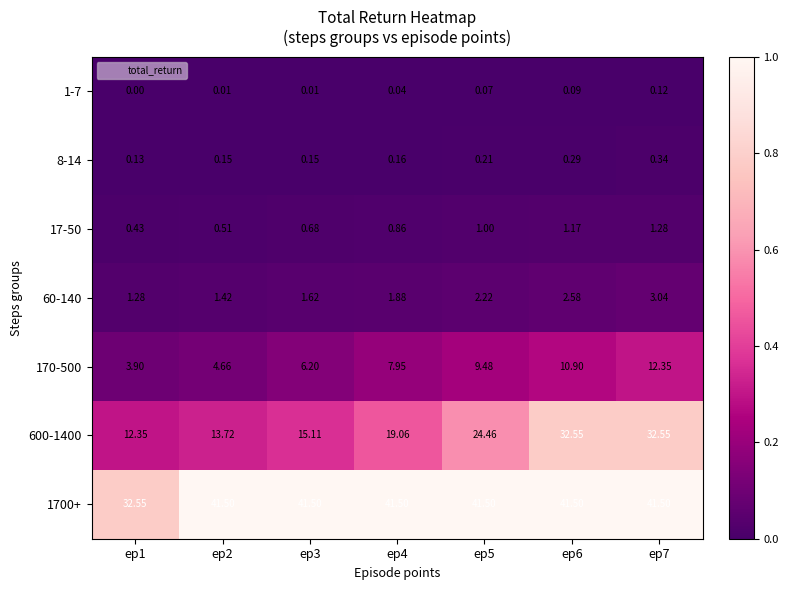

Is the value of 600-1400 at ep1 greater than the value of 1700+ at ep3?

No